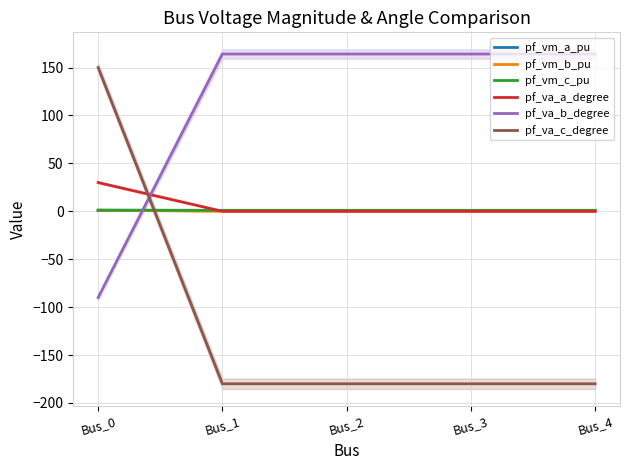

Between Bus_3 and Bus_1, which is larger?

Bus_1